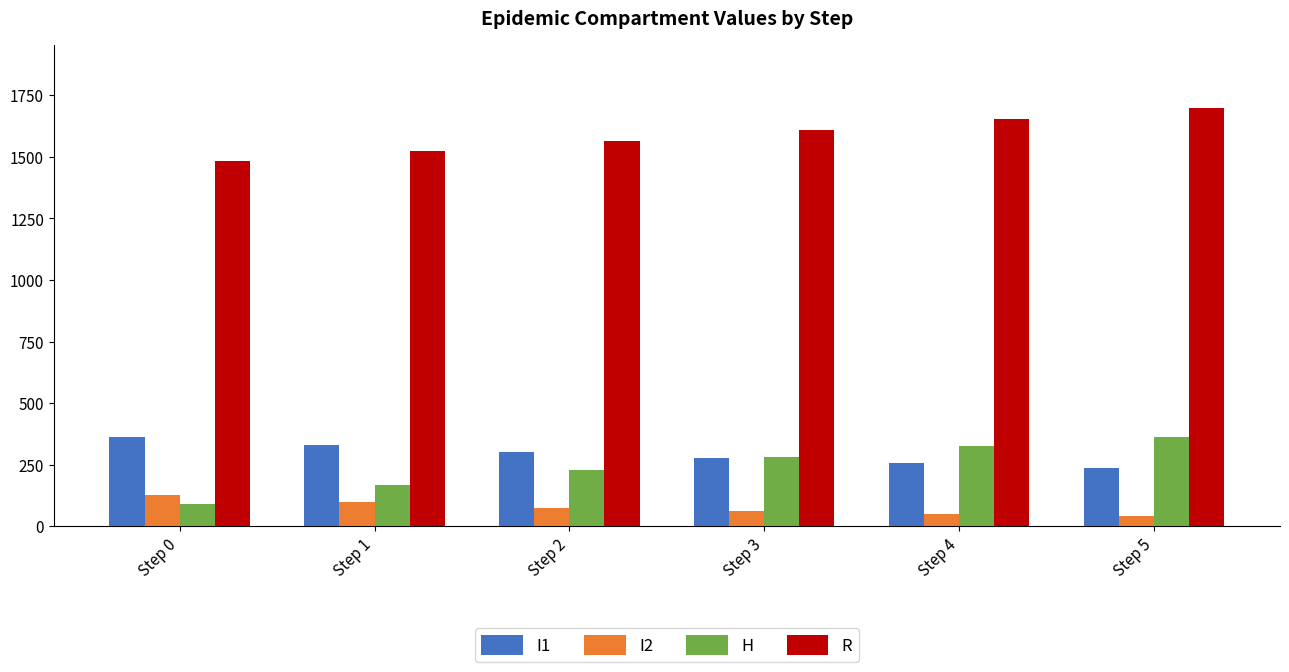

At which label does I1 reach its peak?

Step 0